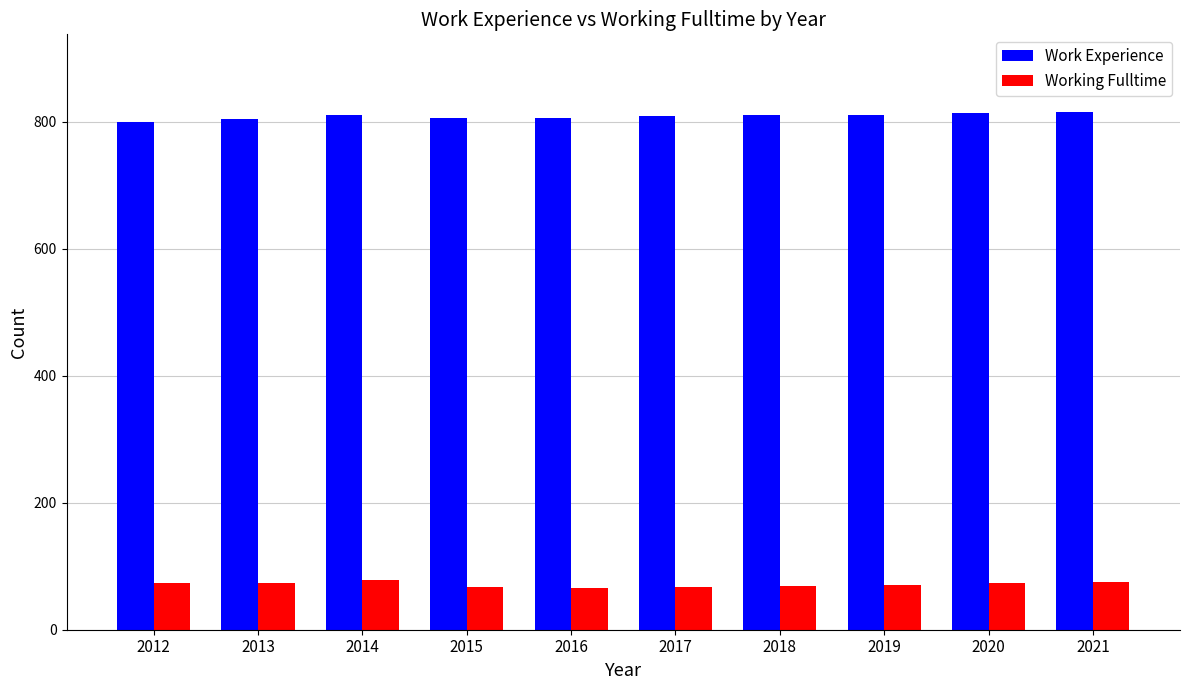

Is it true that Work Experience equals 810 at 2018?

True